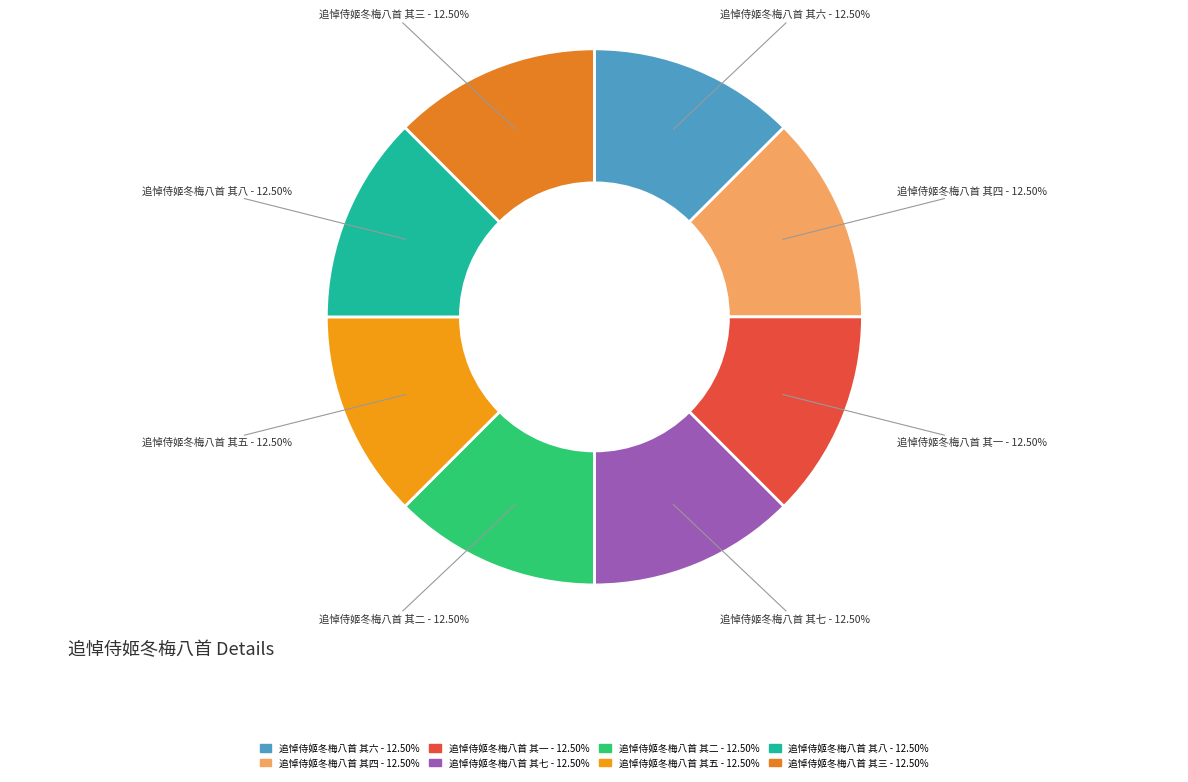

Does any single category account for the majority?

No